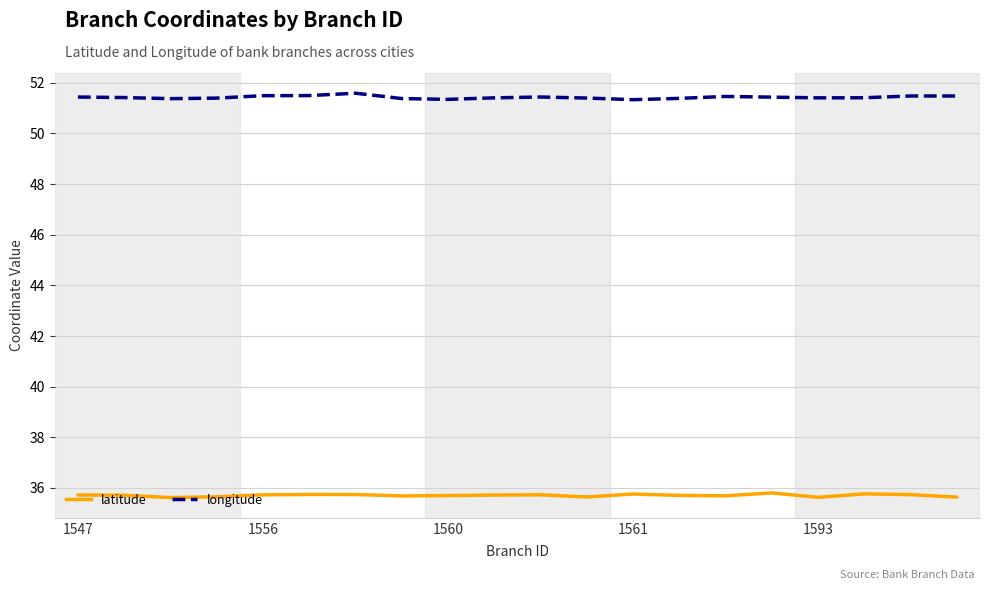

True or false: longitude and latitude cross at least once.

False